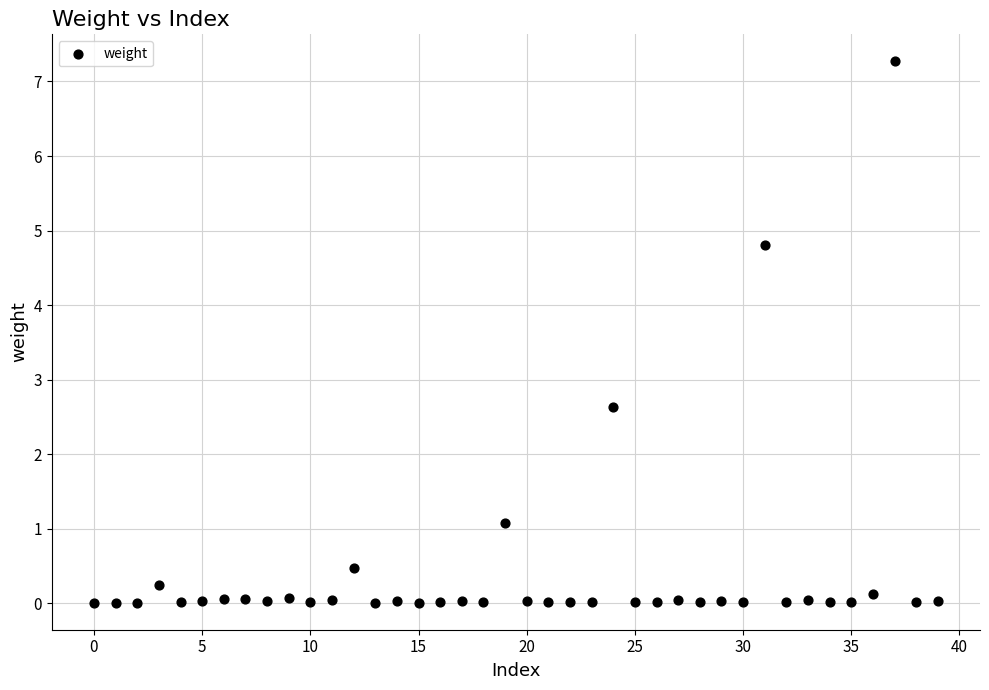

What is the range of Y values (max minus min)?

7.3